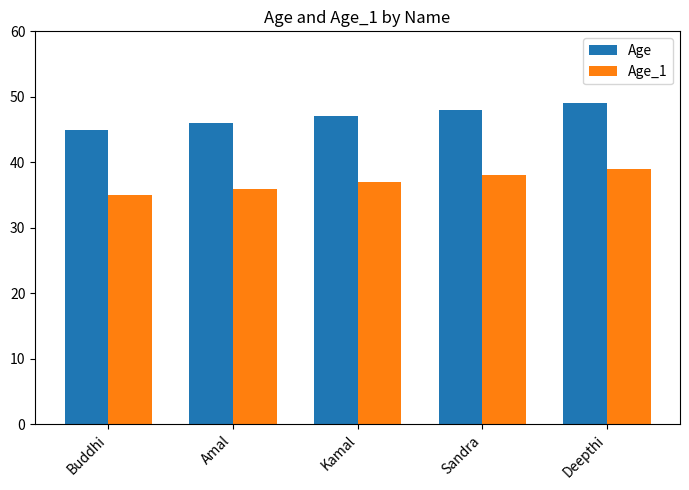

What is the approximate value of Age_1 at Amal?

36